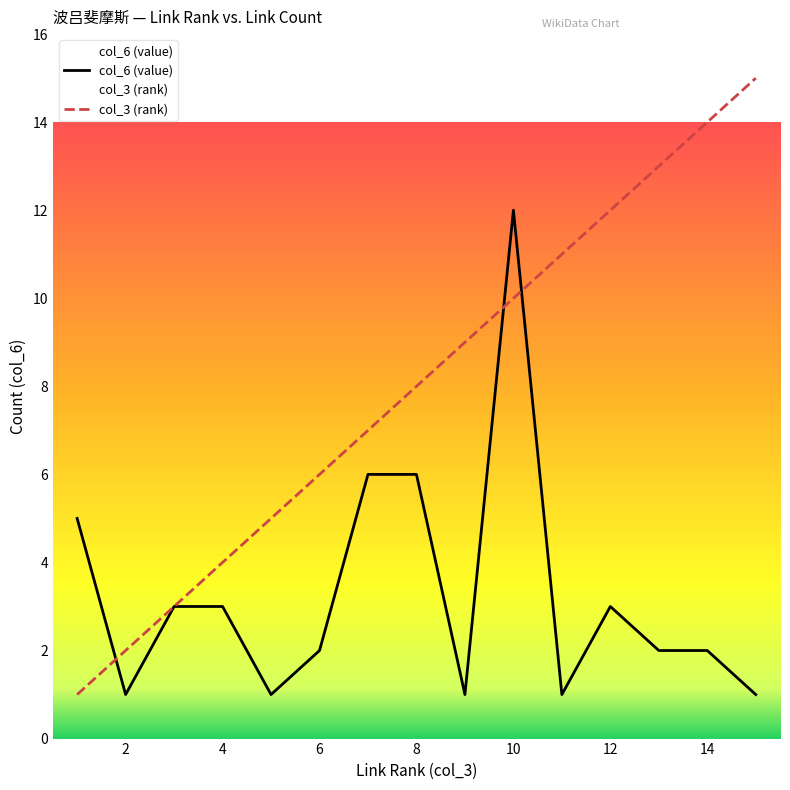

What are all the series names shown in the legend?

col_3 (rank), col_6 (value)